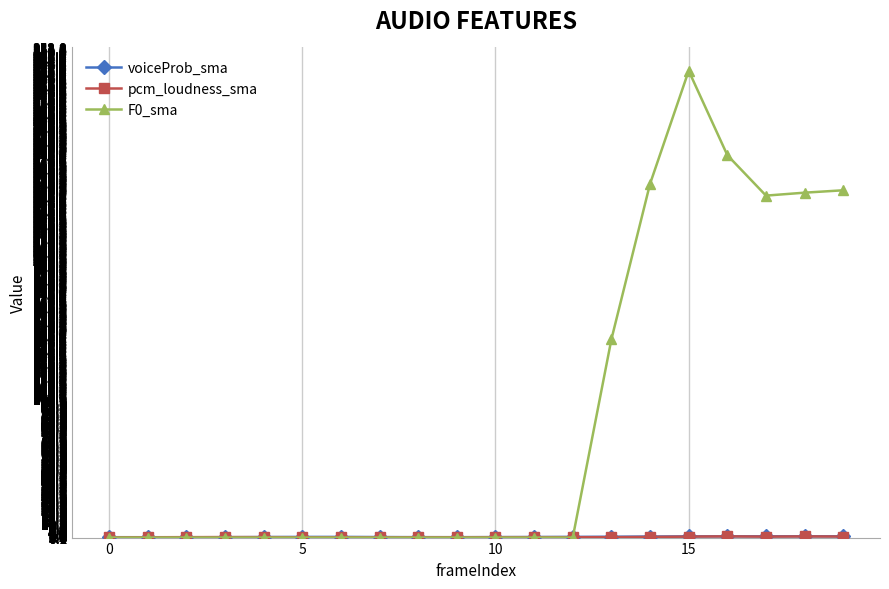

Is this an area chart (filled region under the line)?

No